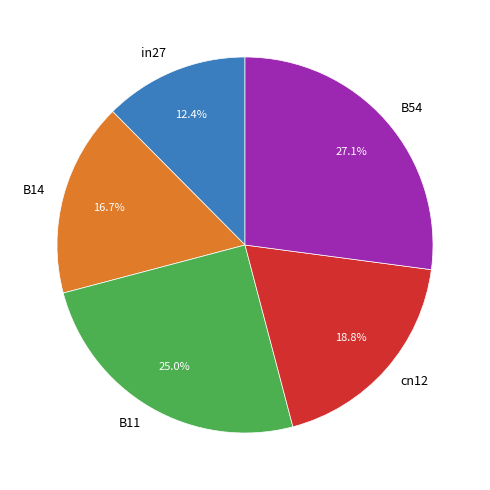

Is there a majority slice in this chart?

No